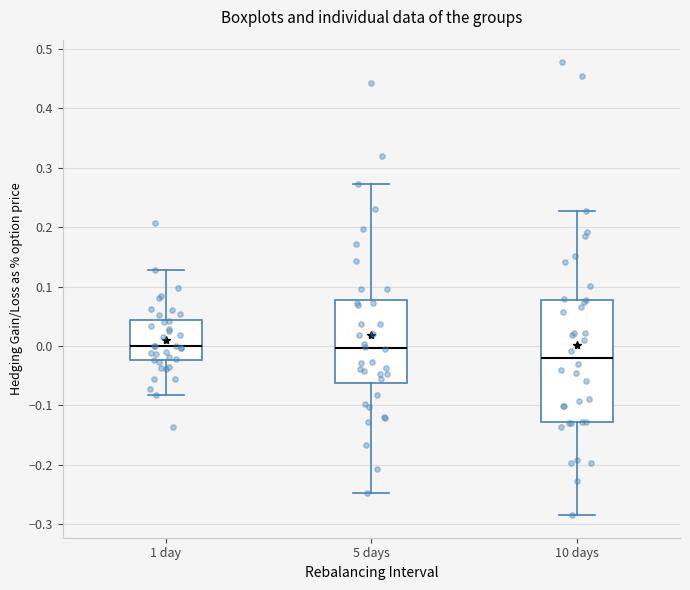

Which box is the tallest, from its lower edge to its upper edge?

10 days